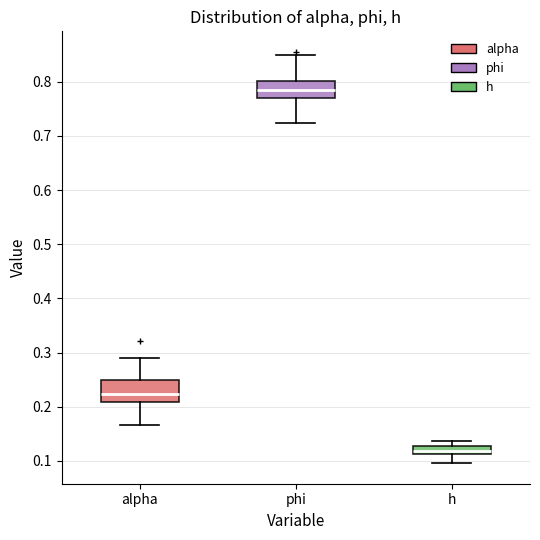

Which box's median line is the highest?

phi